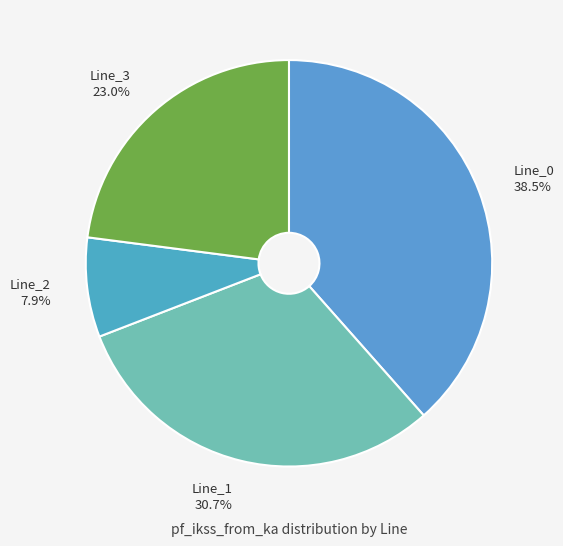

What is the smallest slice in the pie chart?

Line_2